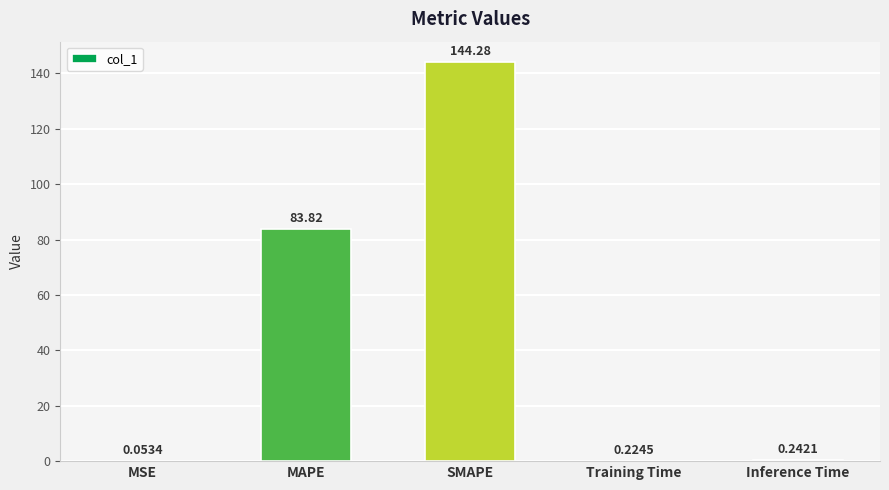

The chart shows a value of 246.7 at SMAPE. True or false?

False